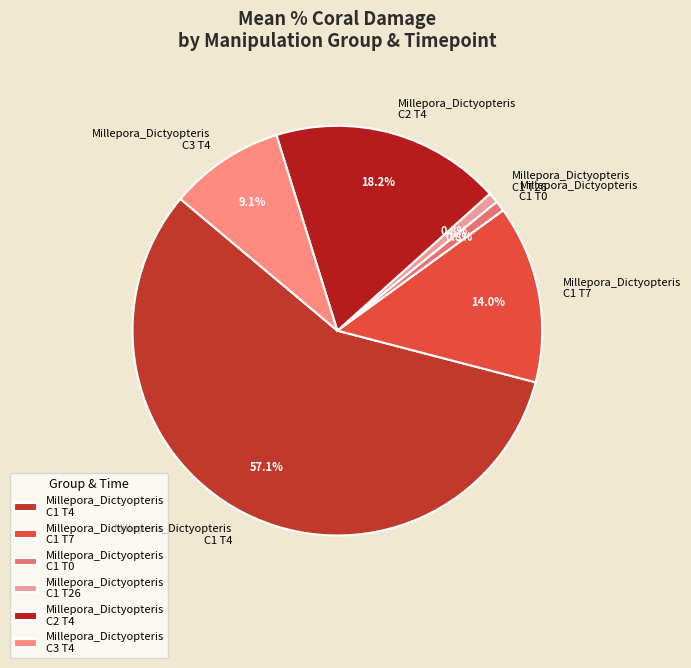

What is the largest slice in the pie chart?

Millepora_Dictyopteris C1 T4